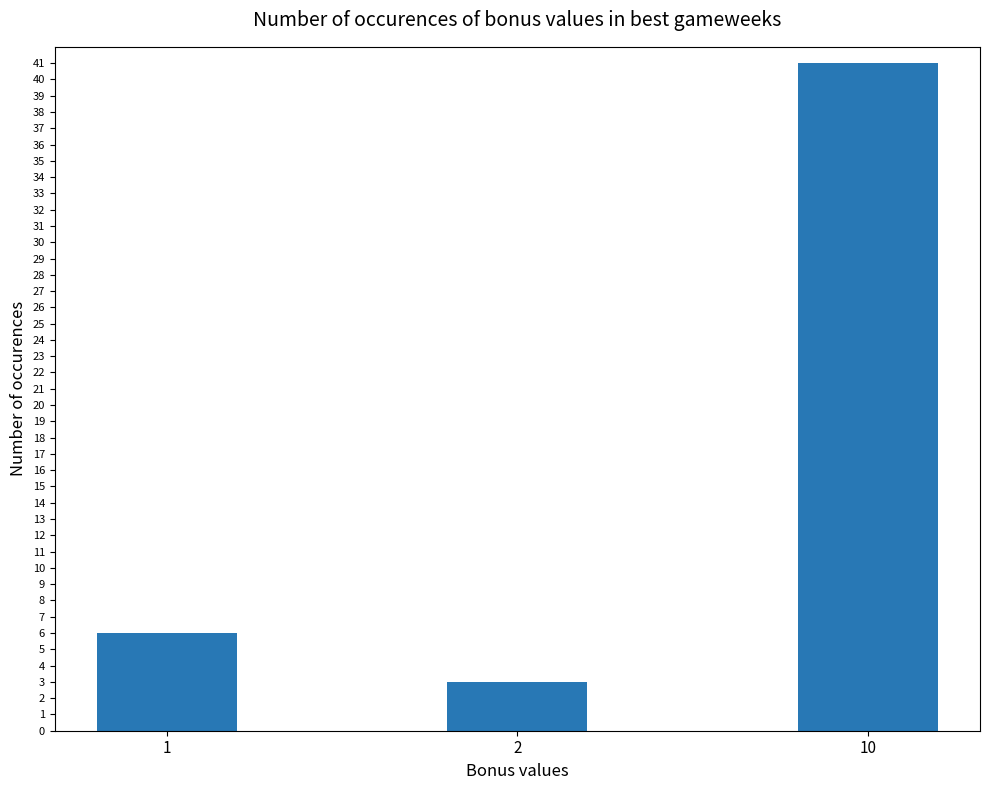

The value at 1 is 6. True or false?

True